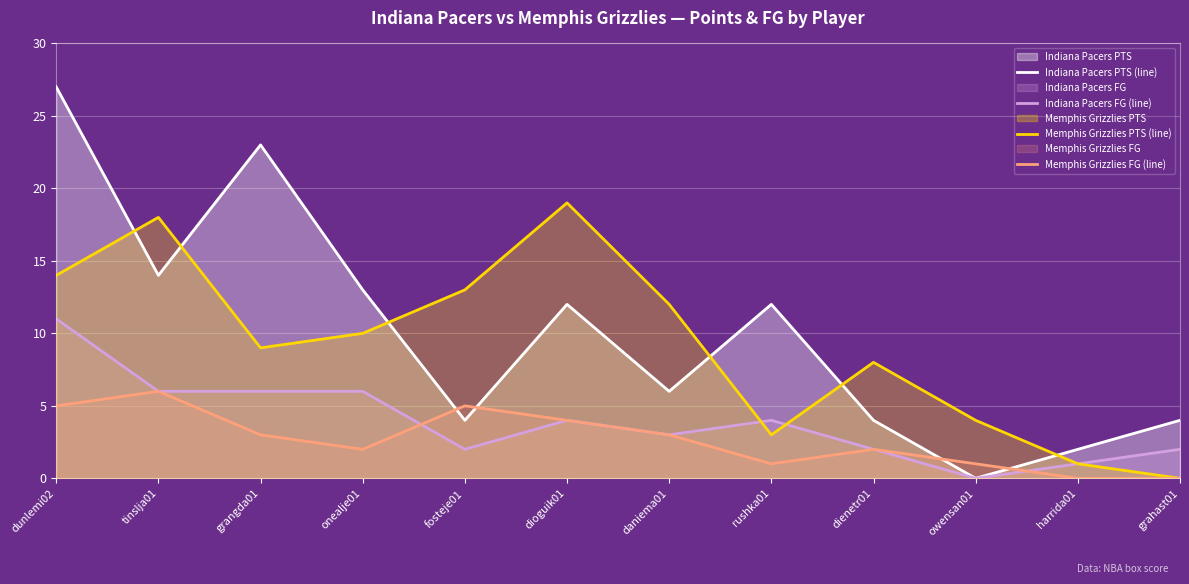

Reading right to left, transcribe all the data shown in this chart.

Indiana Pacers PTS (line): 4	2	0	4	12	6	12	4	13	23	14	27
Indiana Pacers FG (line): 2	1	0	2	4	3	4	2	6	6	6	11
Memphis Grizzlies PTS (line): 0	1	4	8	3	12	19	13	10	9	18	14
Memphis Grizzlies FG (line): 0	0	1	2	1	3	4	5	2	3	6	5